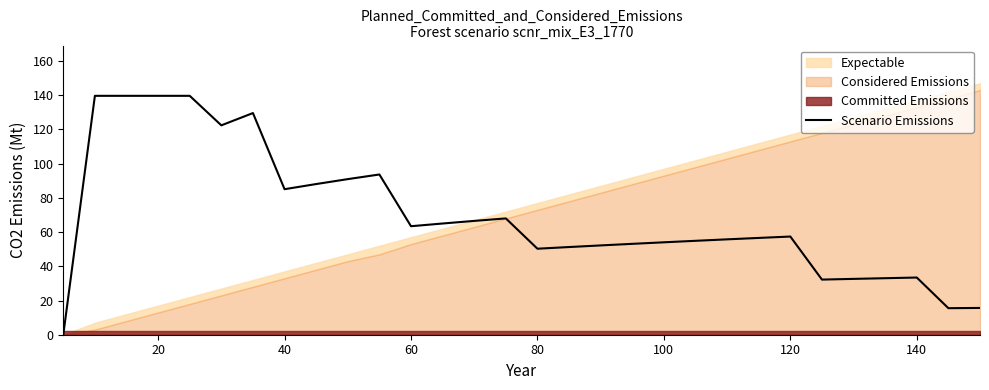

What is the difference between the second highest and second lowest values?

124.1